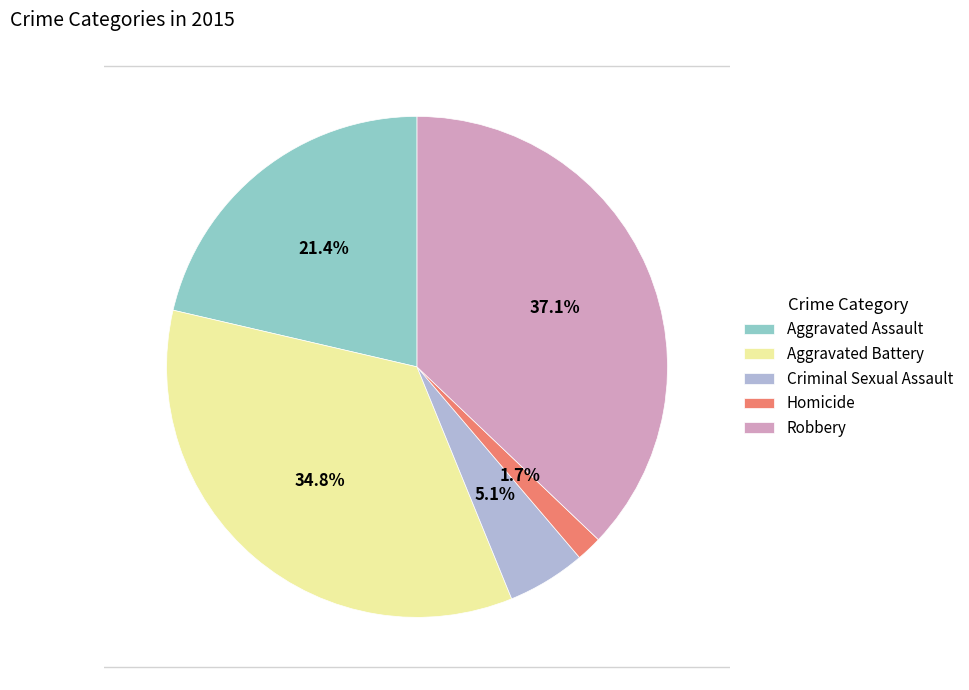

Does Robbery represent more than half of the total?

No